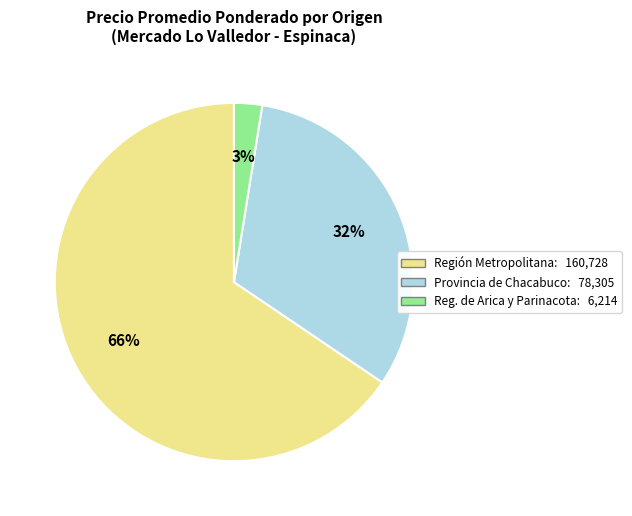

To the nearest percent, what is the average slice percentage?

33%